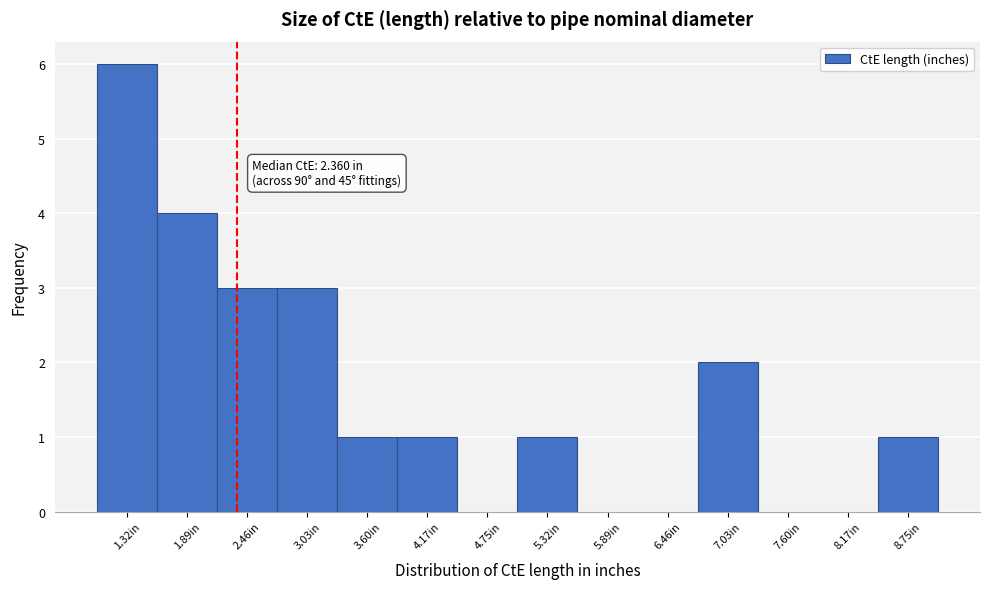

Which range on the x-axis has the tallest bar?

1.0 to 1.6